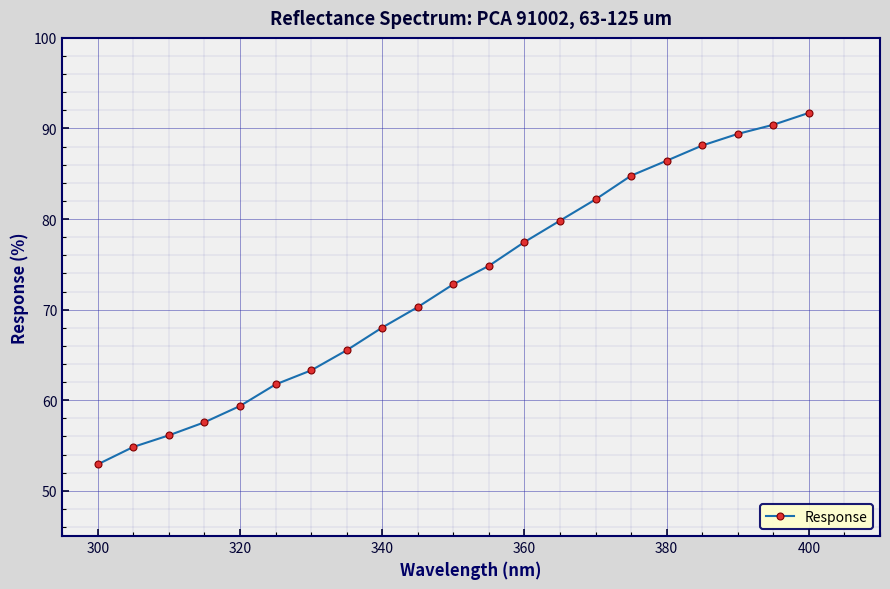

What is the maximum value shown in the chart?

91.7